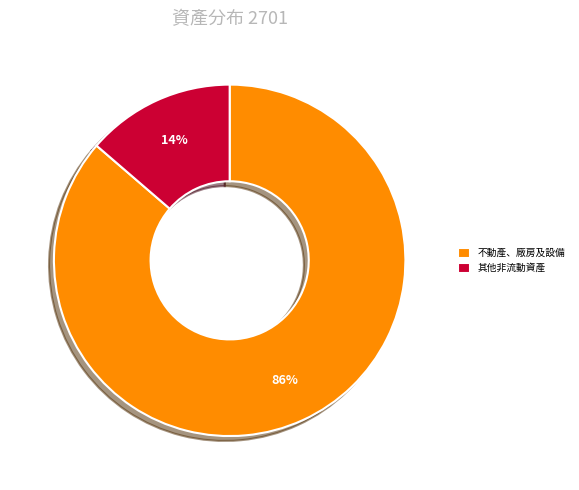

To the nearest percent, what is the average slice percentage?

50%